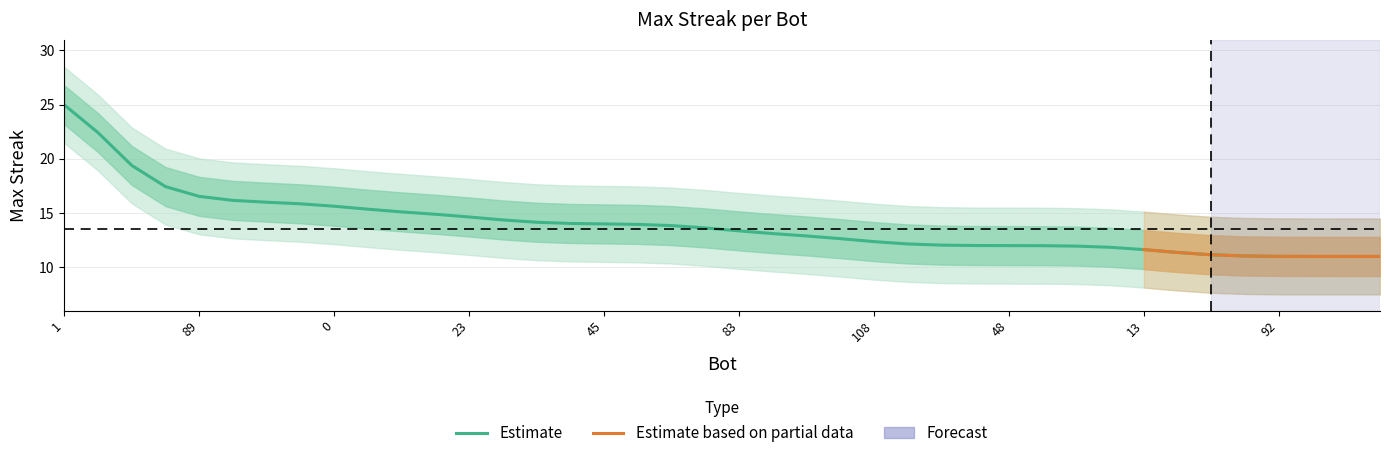

What is the smallest value displayed?

11